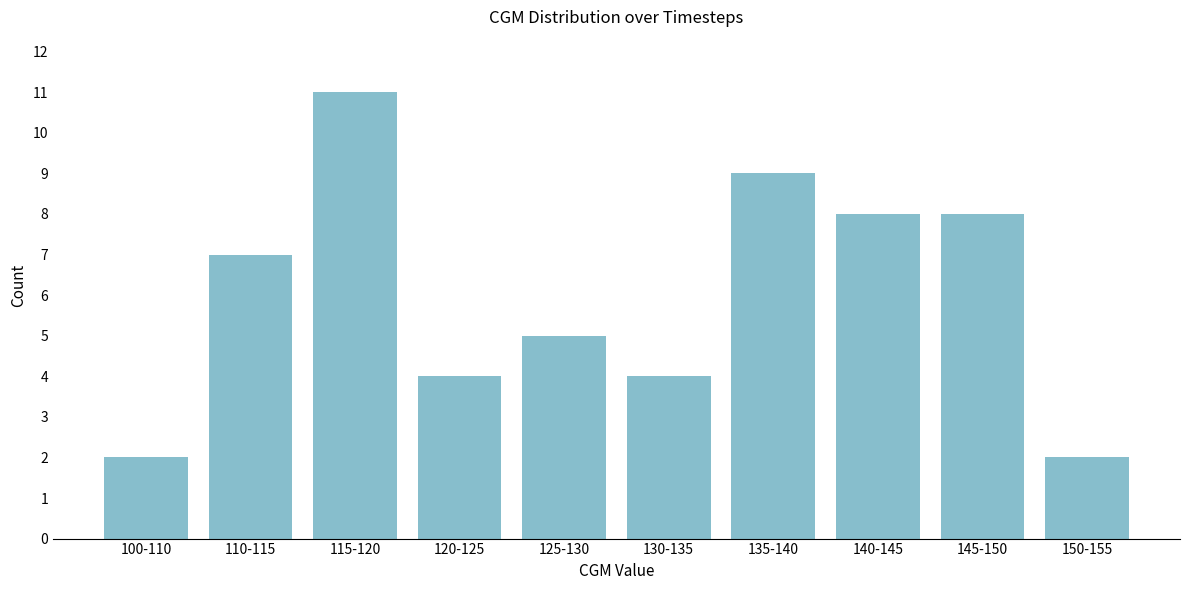

Reading left to right, transcribe all the data shown in this chart.

100-110=2	110-115=7	115-120=11	120-125=4	125-130=5	130-135=4	135-140=9	140-145=8	145-150=8	150-155=2